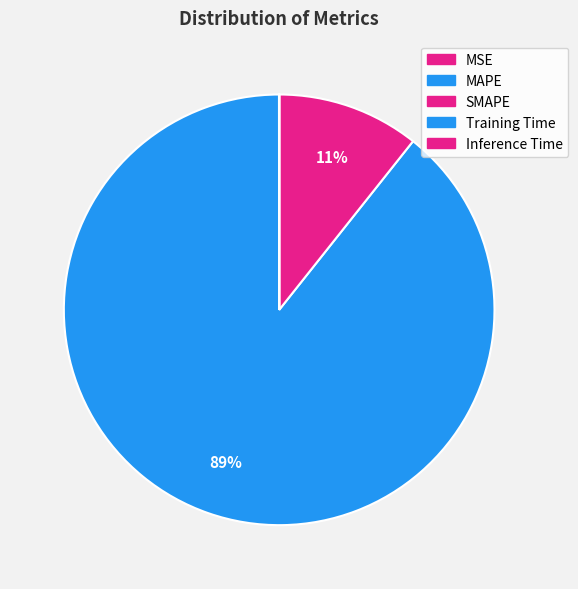

Does MAPE account for over 50% of the chart?

Yes